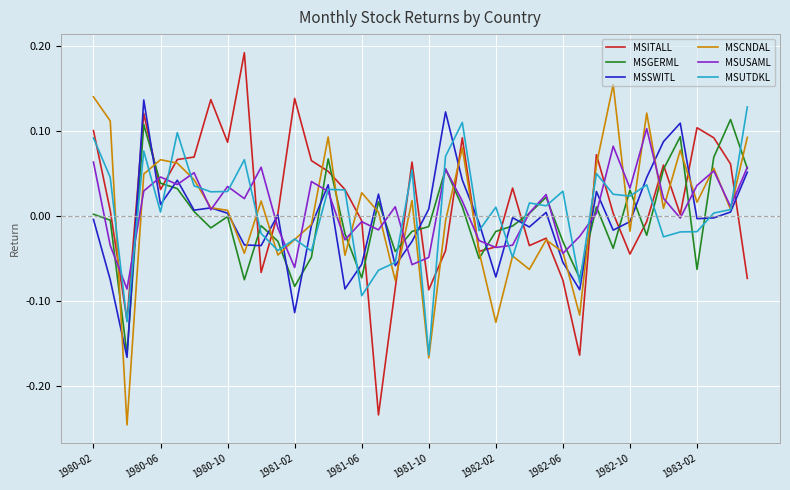

True or false: MSGERML and MSITALL intersect in this chart.

True